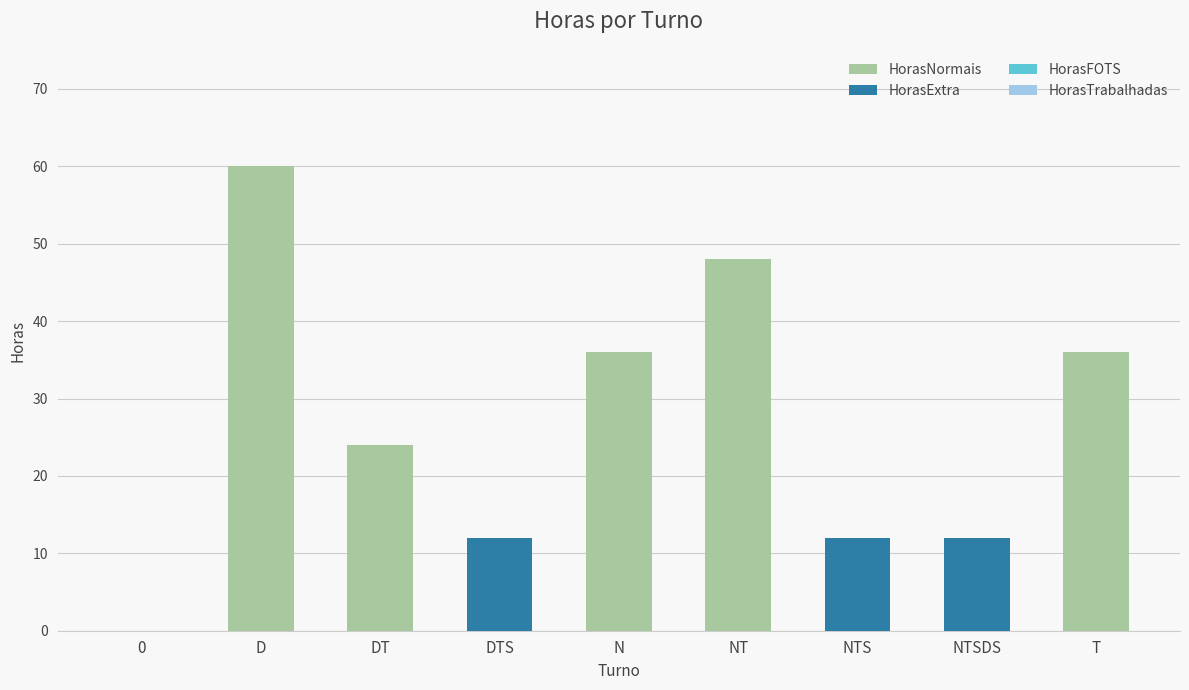

The value of HorasNormais at NT is 74. True or false?

False